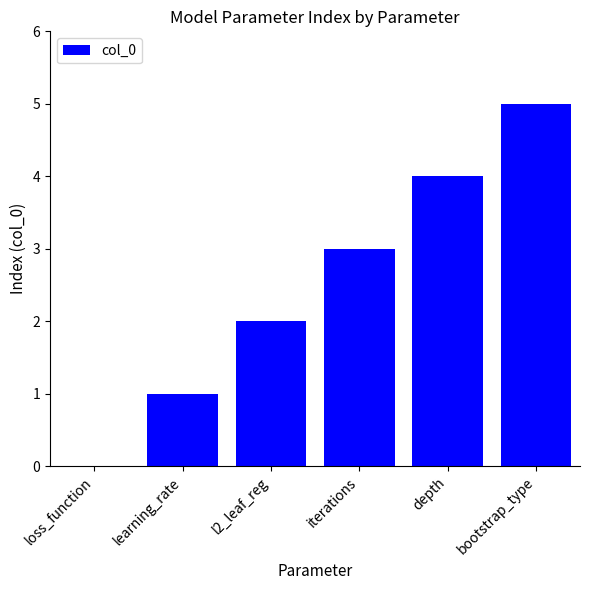

What is the sum of all values?

15